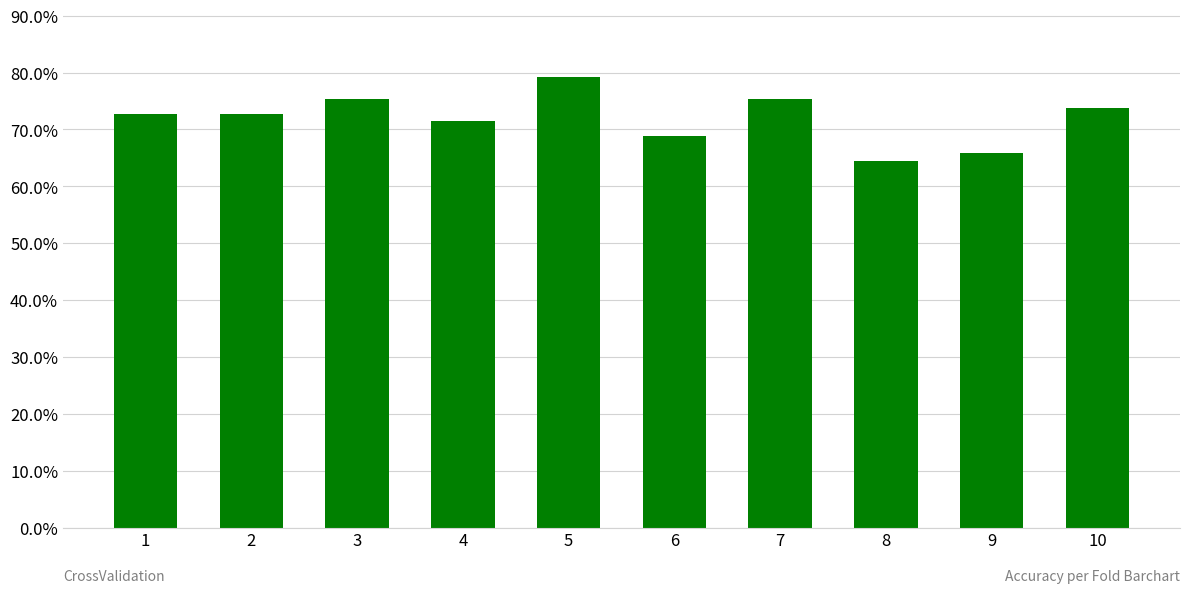

List the labels in order of value, largest first.

5, 3, 7, 10, 1, 2, 4, 6, 9, 8